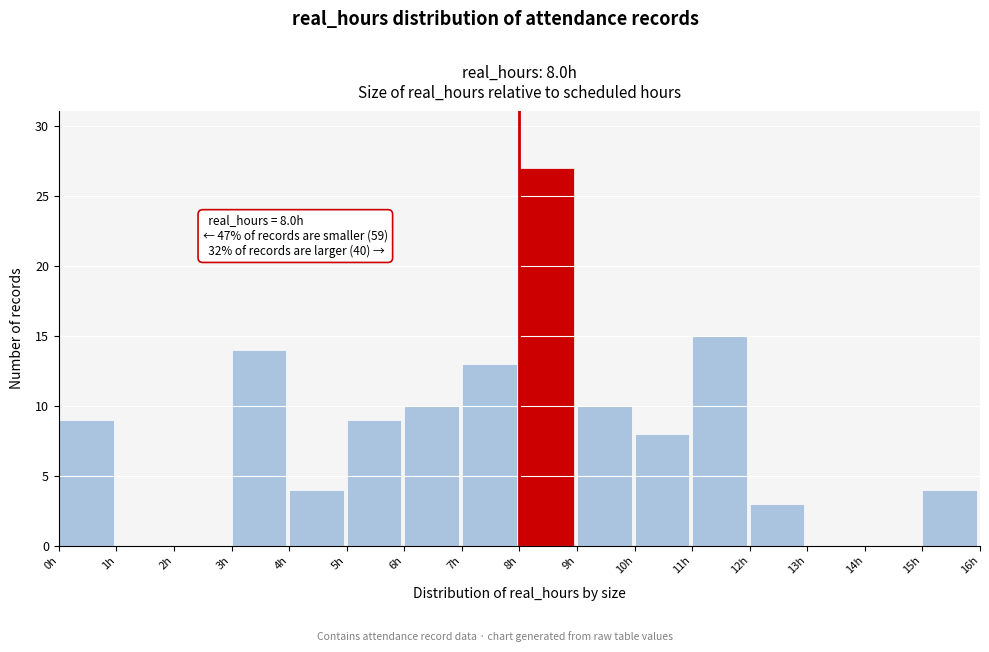

Over which range of the x-axis is the bar tallest?

8 to 9